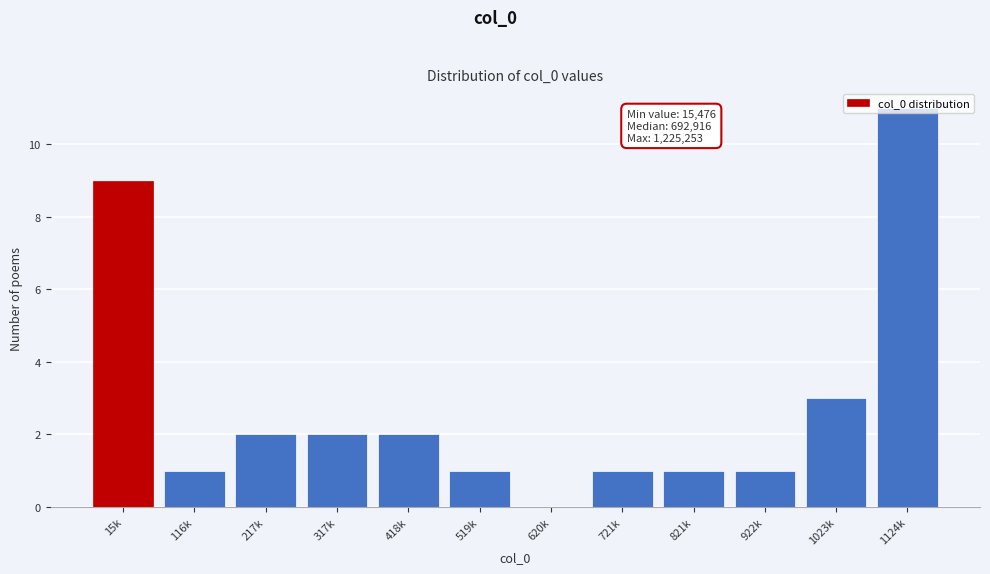

At which category does the chart reach its peak across all series?

1124k